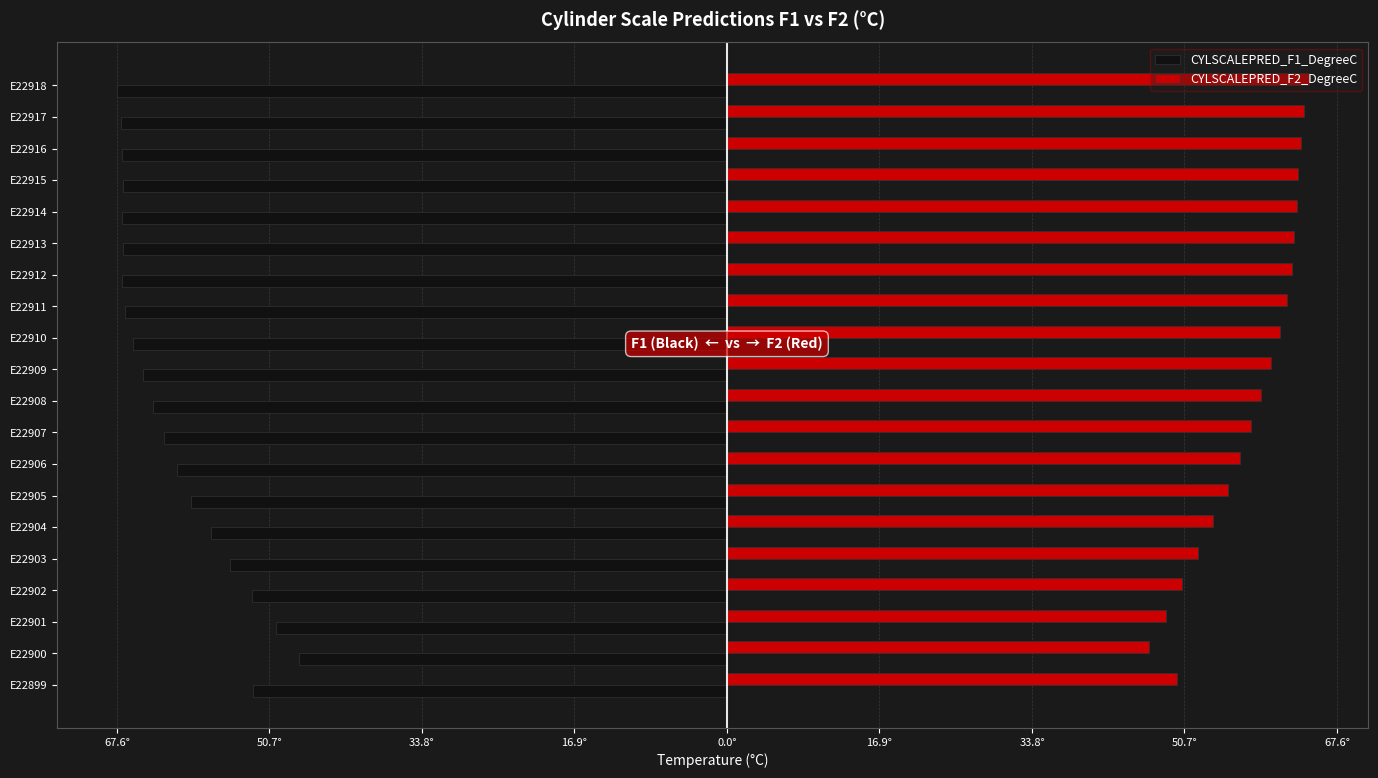

What is the difference between the second highest and minimum values in the CYLSCALEPRED_F2_DegreeC series?

17.1